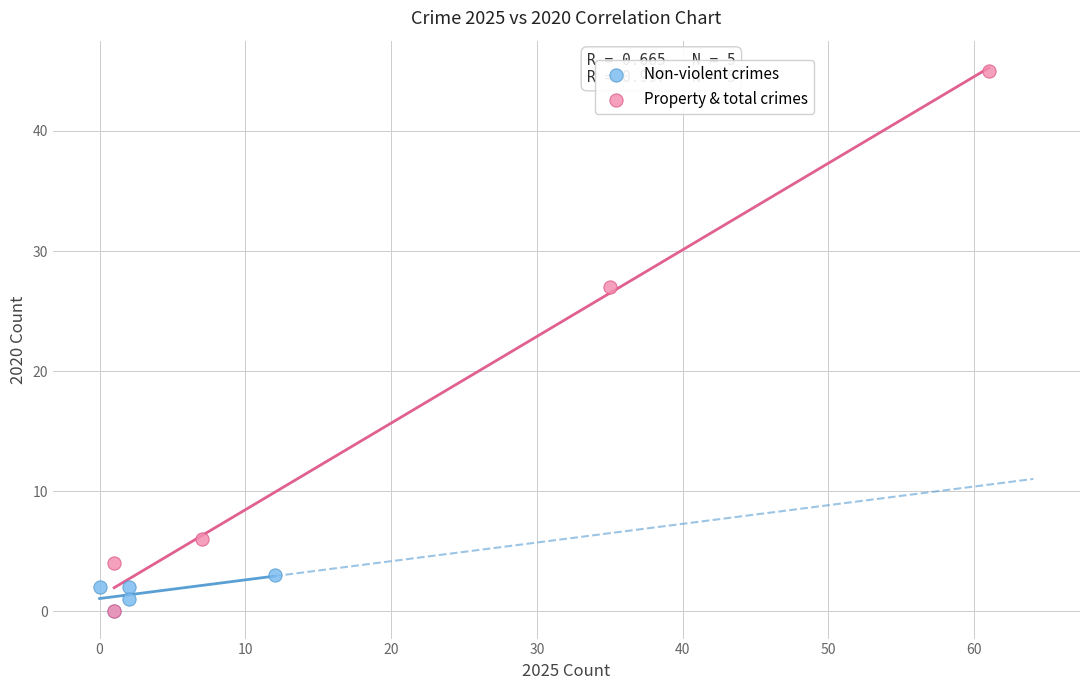

Which series has the widest spread of Y values?

Property & total crimes